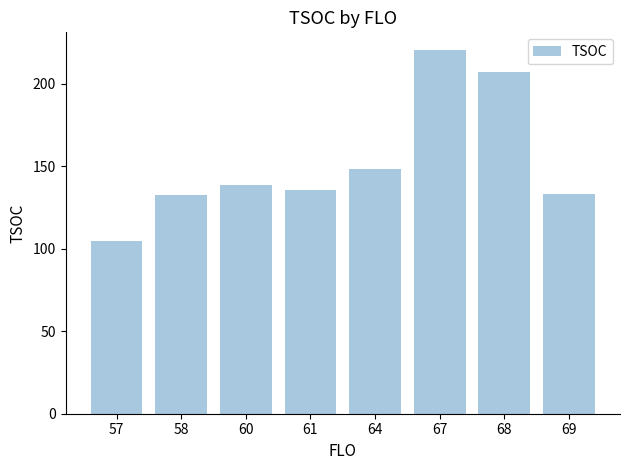

What is the change in value from 60 to 64?

+10.0